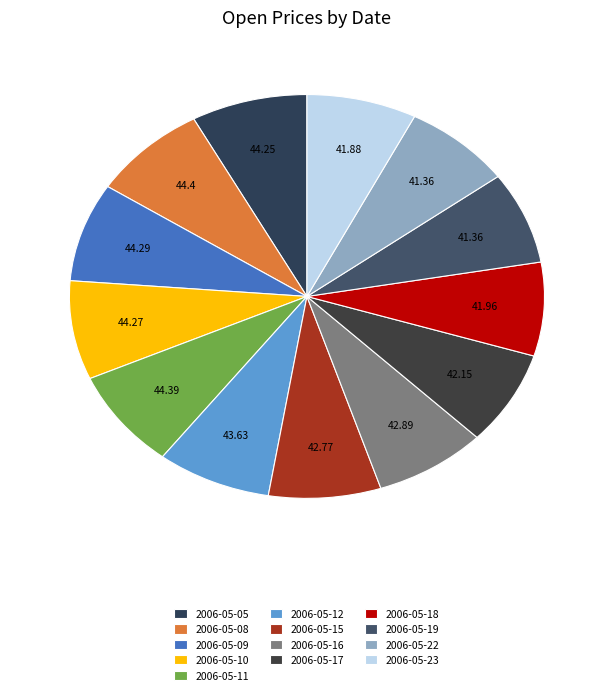

Count the number of slices in the pie.

13